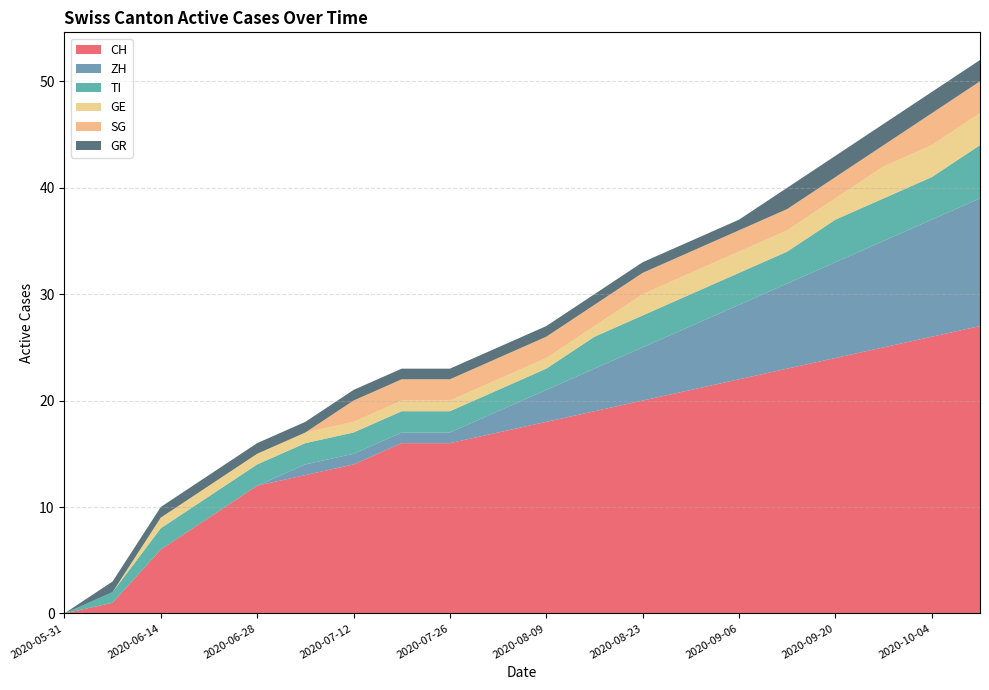

Reading left to right, list all the values displayed in this chart.

CH: 0	1	6	9	12	13	14	16	16	17	18	19	20	21	22	23	24	25	26	27
ZH: 0	0	0	0	0	1	1	1	1	2	3	4	5	6	7	8	9	10	11	12
TI: 0	1	2	2	2	2	2	2	2	2	2	3	3	3	3	3	4	4	4	5
GE: 0	0	1	1	1	1	1	1	1	1	1	1	2	2	2	2	2	3	3	3
SG: 0	0	0	0	0	0	2	2	2	2	2	2	2	2	2	2	2	2	3	3
GR: 0	1	1	1	1	1	1	1	1	1	1	1	1	1	1	2	2	2	2	2